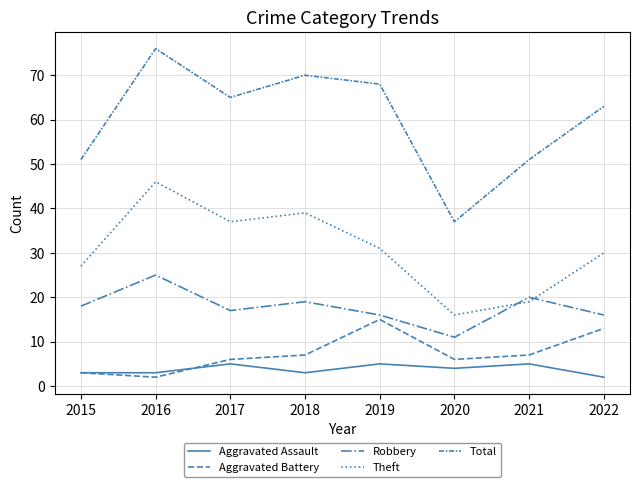

Does the chart display data point markers on the line(s)?

No